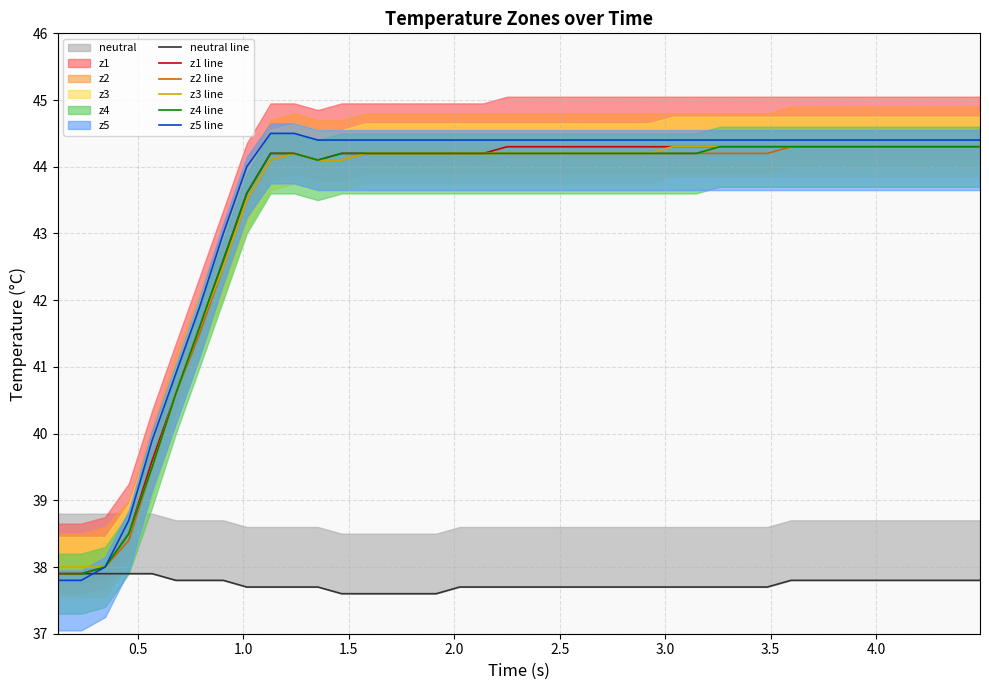

Does the chart display data point markers on the line(s)?

No